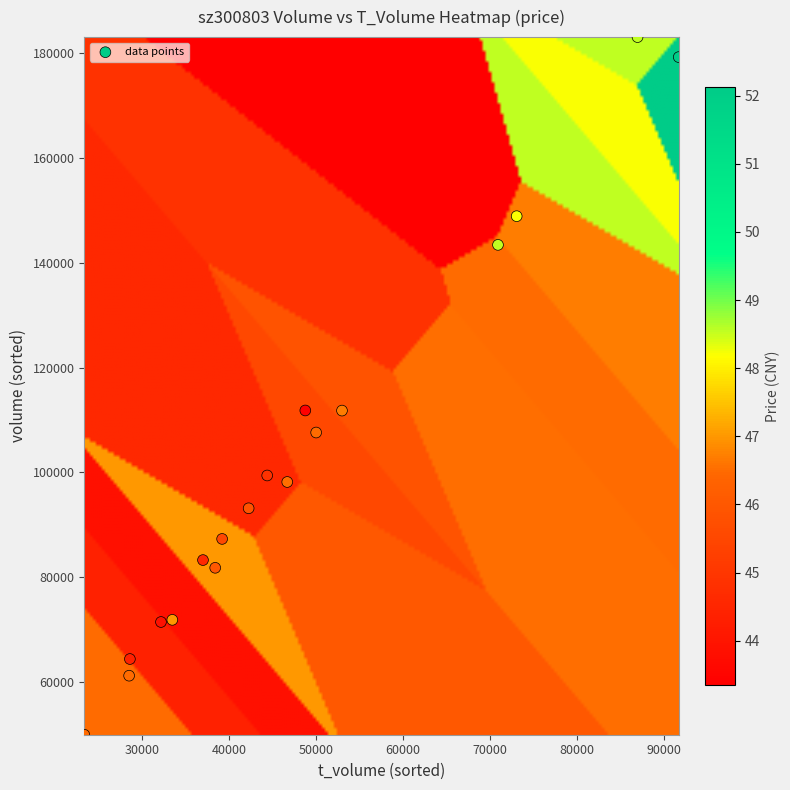

What is the range of Y values (max minus min)?

133223